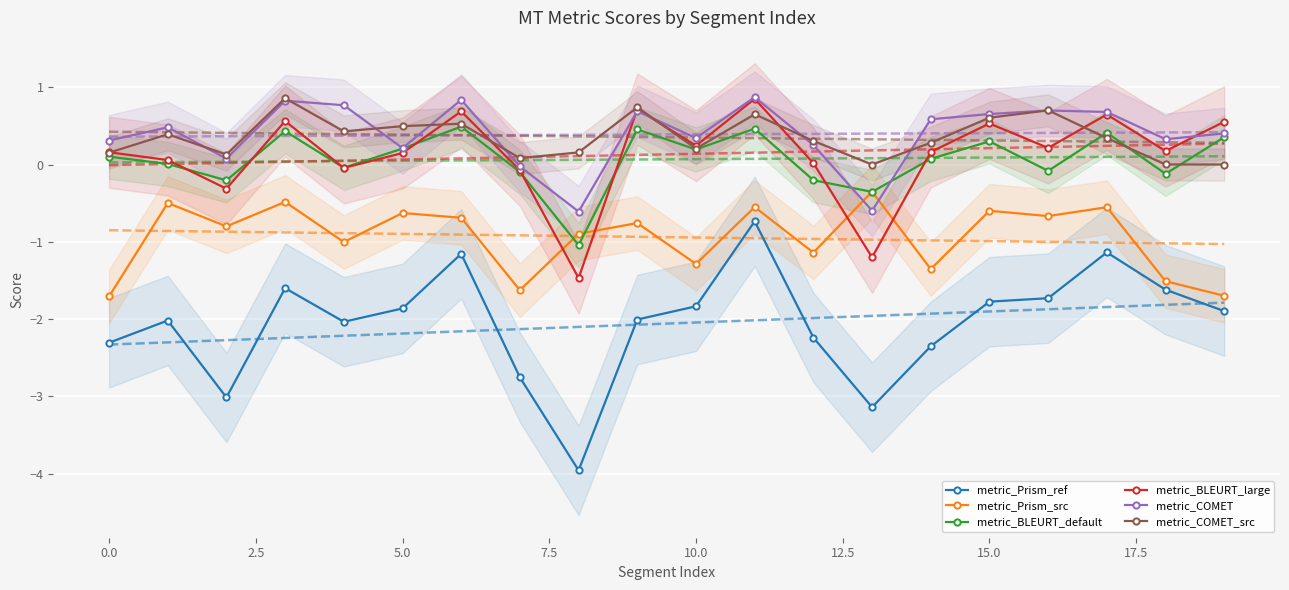

How many distinct data groups are displayed?

6